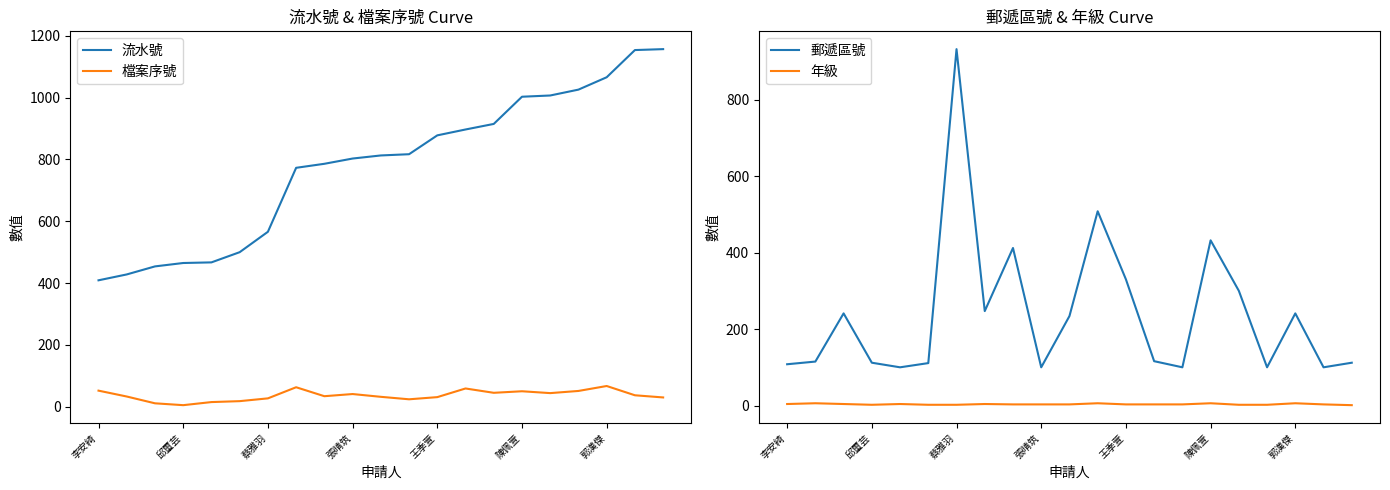

What is the minimum value for 郵遞區號?

100